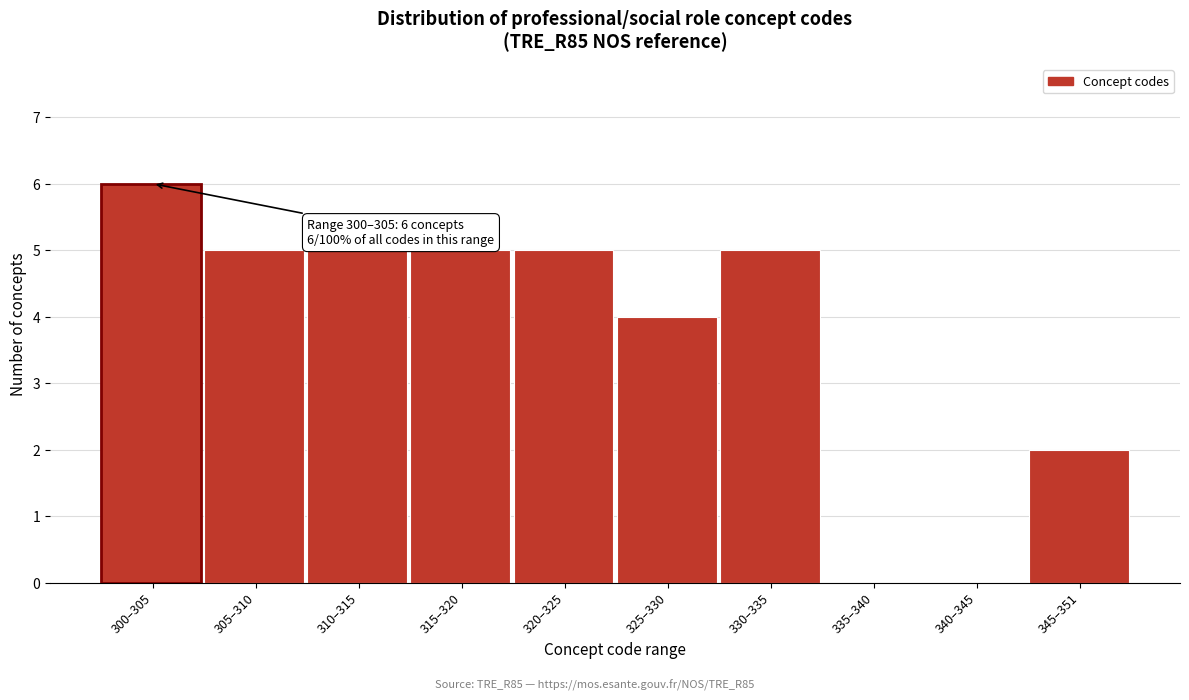

Reading left to right, transcribe all the data shown in this chart.

300–305=6	305–310=5	310–315=5	315–320=5	320–325=5	325–330=4	330–335=5	335–340=0	340–345=0	345–351=2